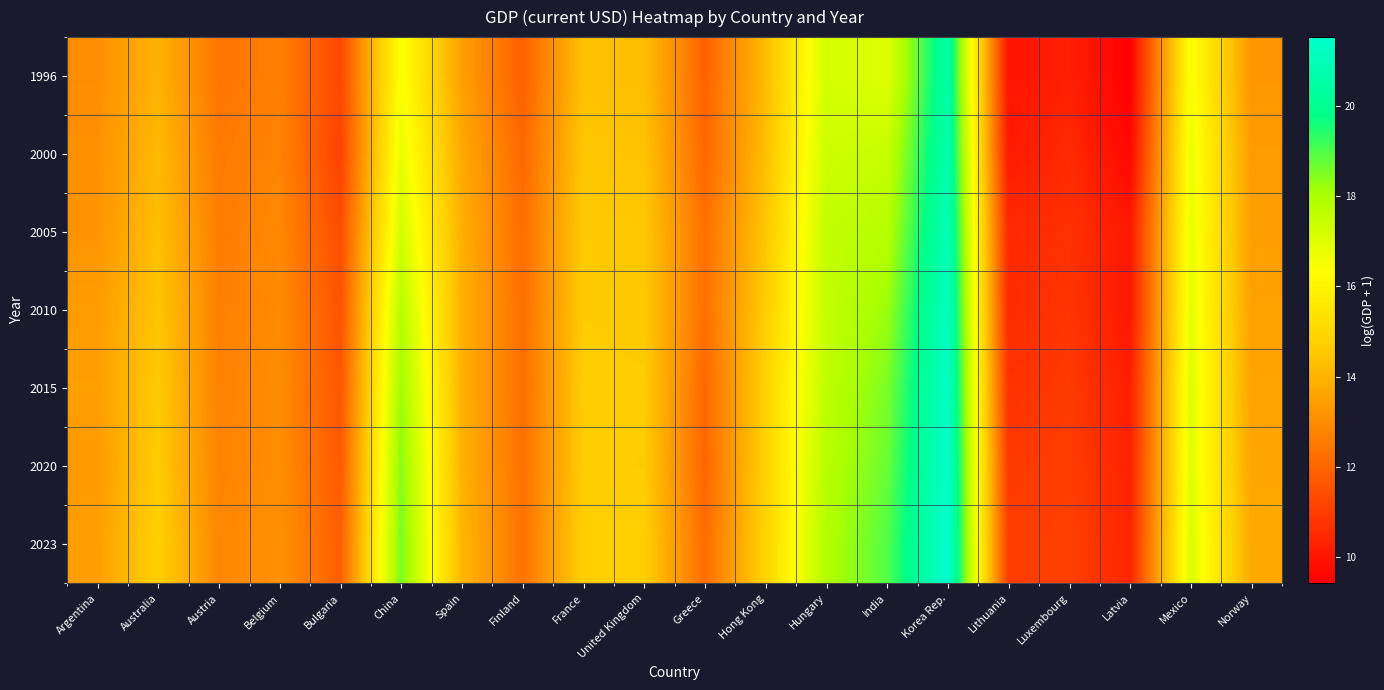

Reading right to left, transcribe all the data shown in this chart.

1996: Norway=13.2	Mexico=16.5	Latvia=9.4	Luxembourg=10.2	Lithuania=9.9	Korea Rep.=20.5	India=17.0	Hungary=17.2	Hong Kong=14.2	Greece=11.9	United Kingdom=14.2	France=14.3	Finland=11.9	Spain=13.5	China=16.5	Bulgaria=11.3	Belgium=12.7	Austria=12.4	Australia=14.0	Argentina=13.0
2000: Norway=13.4	Mexico=16.7	Latvia=9.6	Luxembourg=10.5	Lithuania=10.1	Korea Rep.=20.7	India=17.5	Hungary=17.3	Hong Kong=14.3	Greece=12.1	United Kingdom=14.4	France=14.5	Finland=12.1	Spain=13.7	China=16.8	Bulgaria=11.1	Belgium=12.8	Austria=12.5	Australia=14.1	Argentina=13.1
2005: Norway=13.5	Mexico=16.8	Latvia=10.1	Luxembourg=10.7	Lithuania=10.5	Korea Rep.=21.0	India=17.8	Hungary=17.5	Hong Kong=14.5	Greece=12.3	United Kingdom=14.5	France=14.6	Finland=12.2	Spain=13.9	China=17.2	Bulgaria=11.4	Belgium=12.9	Austria=12.6	Australia=14.3	Argentina=13.2
2010: Norway=13.5	Mexico=16.8	Latvia=10.0	Luxembourg=10.8	Lithuania=10.5	Korea Rep.=21.2	India=18.2	Hungary=17.5	Hong Kong=14.7	Greece=12.3	United Kingdom=14.5	France=14.6	Finland=12.3	Spain=13.9	China=17.8	Bulgaria=11.6	Belgium=13.0	Austria=12.7	Australia=14.4	Argentina=13.4
2015: Norway=13.6	Mexico=16.9	Latvia=10.2	Luxembourg=10.9	Lithuania=10.7	Korea Rep.=21.3	India=18.5	Hungary=17.6	Hong Kong=14.8	Greece=12.1	United Kingdom=14.6	France=14.7	Finland=12.3	Spain=14.0	China=18.2	Bulgaria=11.6	Belgium=13.0	Austria=12.7	Australia=14.6	Argentina=13.5
2020: Norway=13.6	Mexico=16.9	Latvia=10.3	Luxembourg=11.0	Lithuania=10.9	Korea Rep.=21.4	India=18.7	Hungary=17.8	Hong Kong=14.8	Greece=12.0	United Kingdom=14.6	France=14.7	Finland=12.3	Spain=13.9	China=18.4	Bulgaria=11.7	Belgium=13.0	Austria=12.8	Australia=14.7	Argentina=13.3
2023: Norway=13.8	Mexico=17.0	Latvia=10.4	Luxembourg=11.1	Lithuania=11.0	Korea Rep.=21.5	India=19.0	Hungary=17.9	Hong Kong=14.9	Greece=12.2	United Kingdom=14.7	France=14.8	Finland=12.3	Spain=14.1	China=18.6	Bulgaria=11.8	Belgium=13.2	Austria=12.9	Australia=14.8	Argentina=13.5